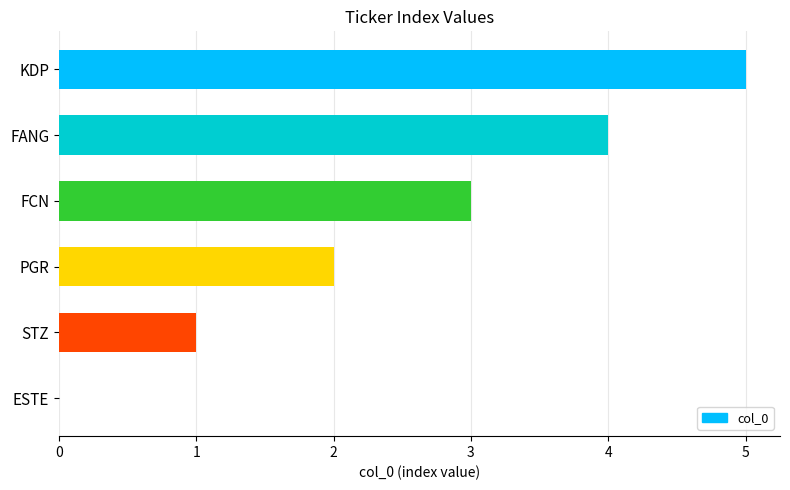

What is the ratio of the value at FCN to the value at STZ?

3.0